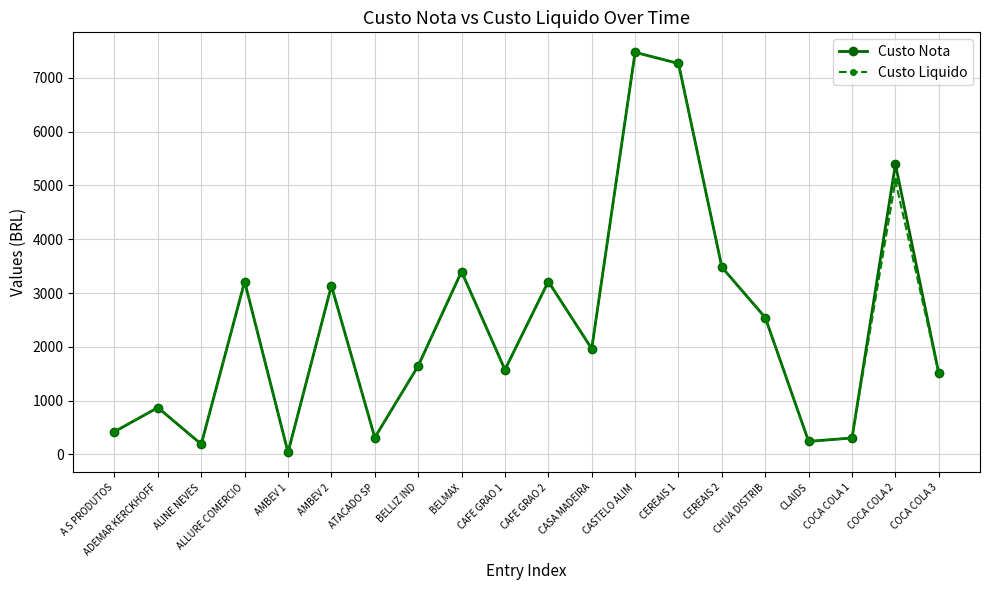

Is the value of Custo Liquido at A S PRODUTOS greater than the value of Custo Nota at CHUA DISTRIB?

No